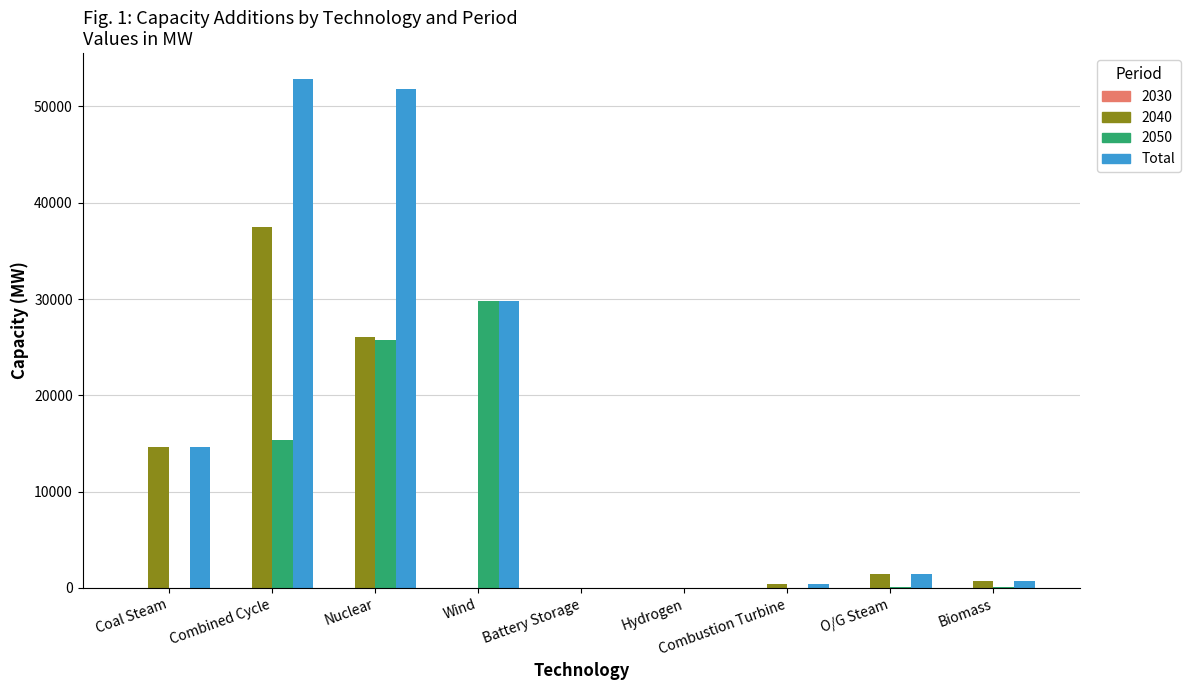

What is the sum of all 2050 values?

71034.3